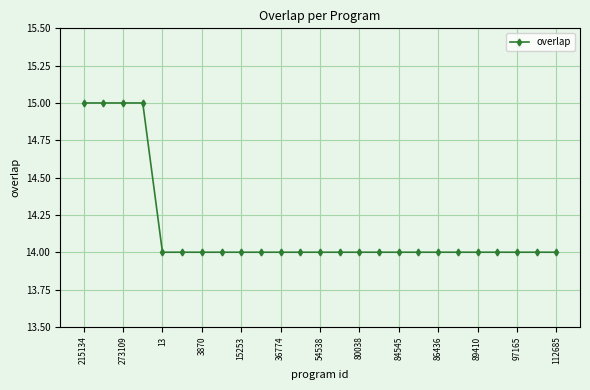

What is the minimum value shown in the chart?

14